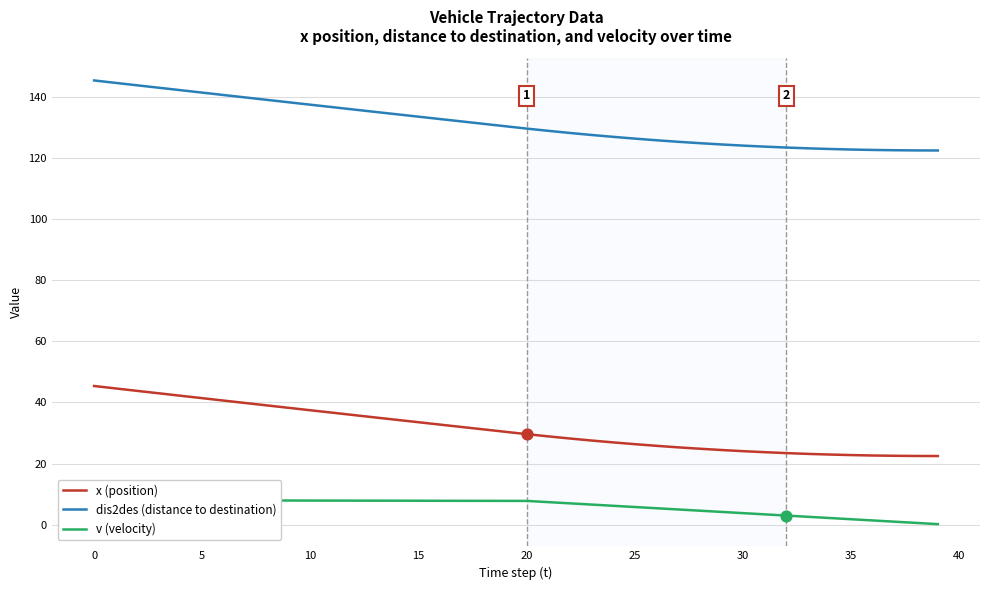

What is the total value across all series at 34?

148.1